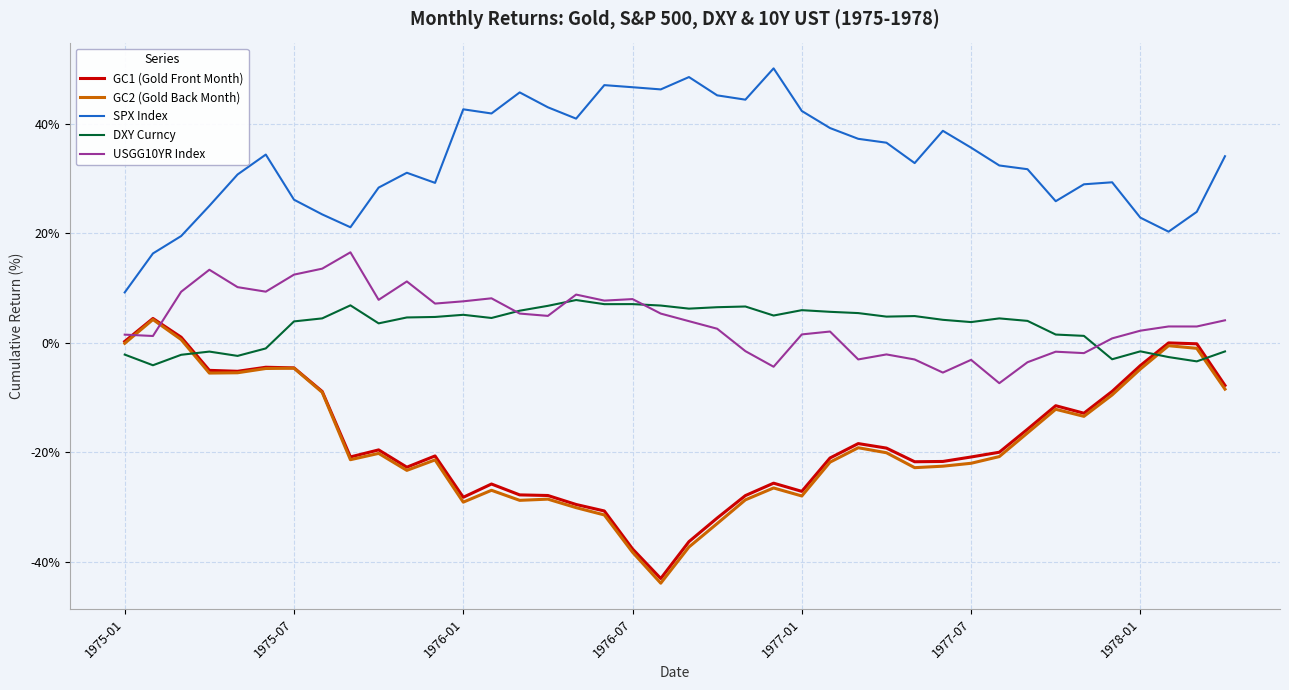

True or false: SPX Index and USGG10YR Index cross at least once.

False